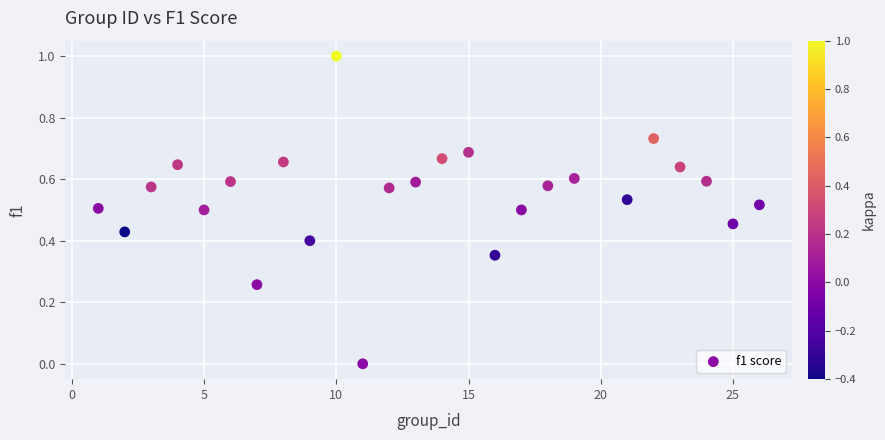

What is the range of X values (max minus min)?

25.0